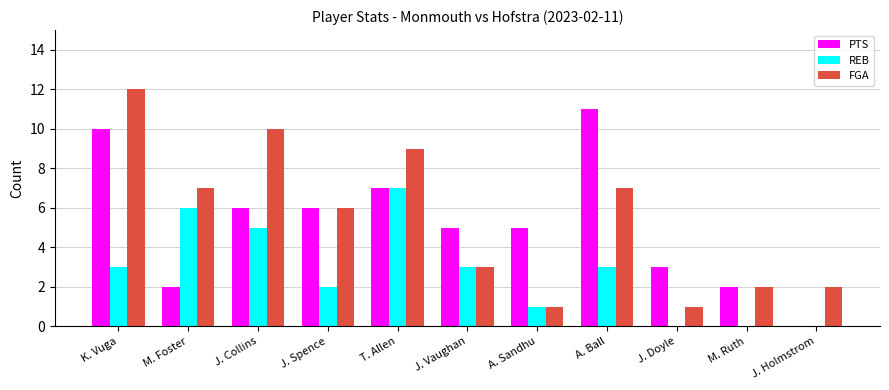

What is the total value across all series at T. Allen?

23